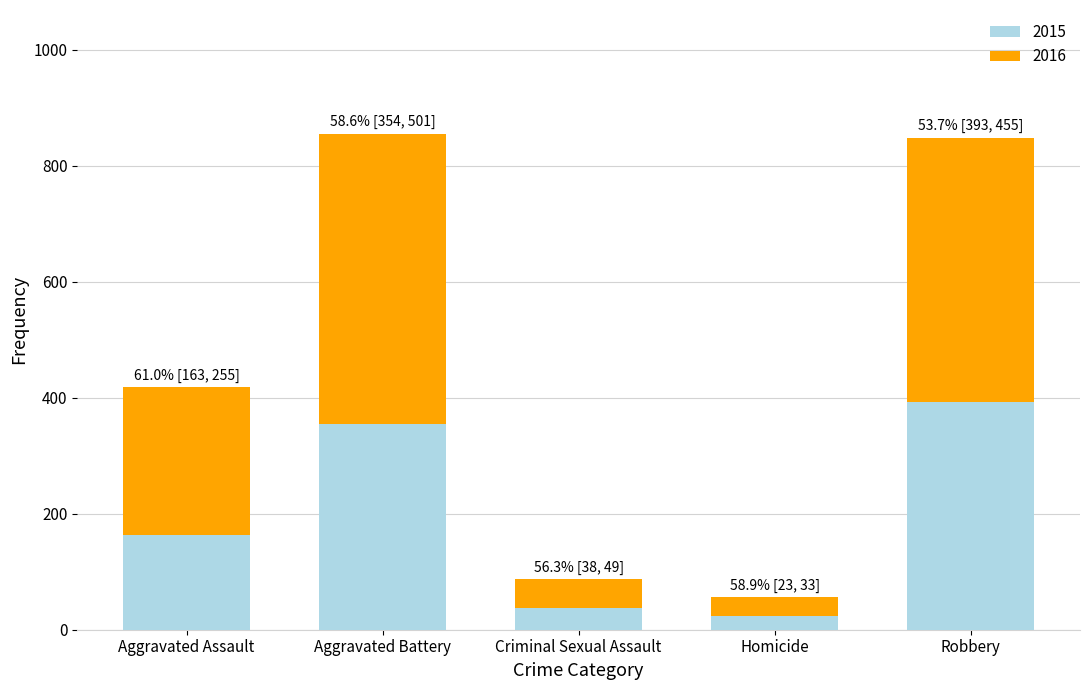

What is the difference between the 2015 values at Aggravated Battery and Robbery?

39